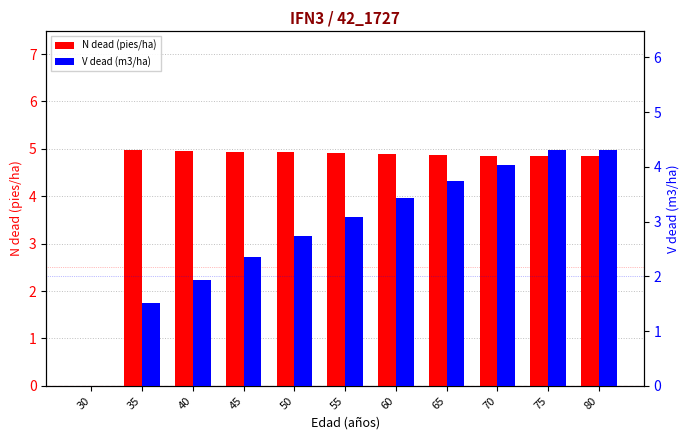

How many bars are there in total?

22